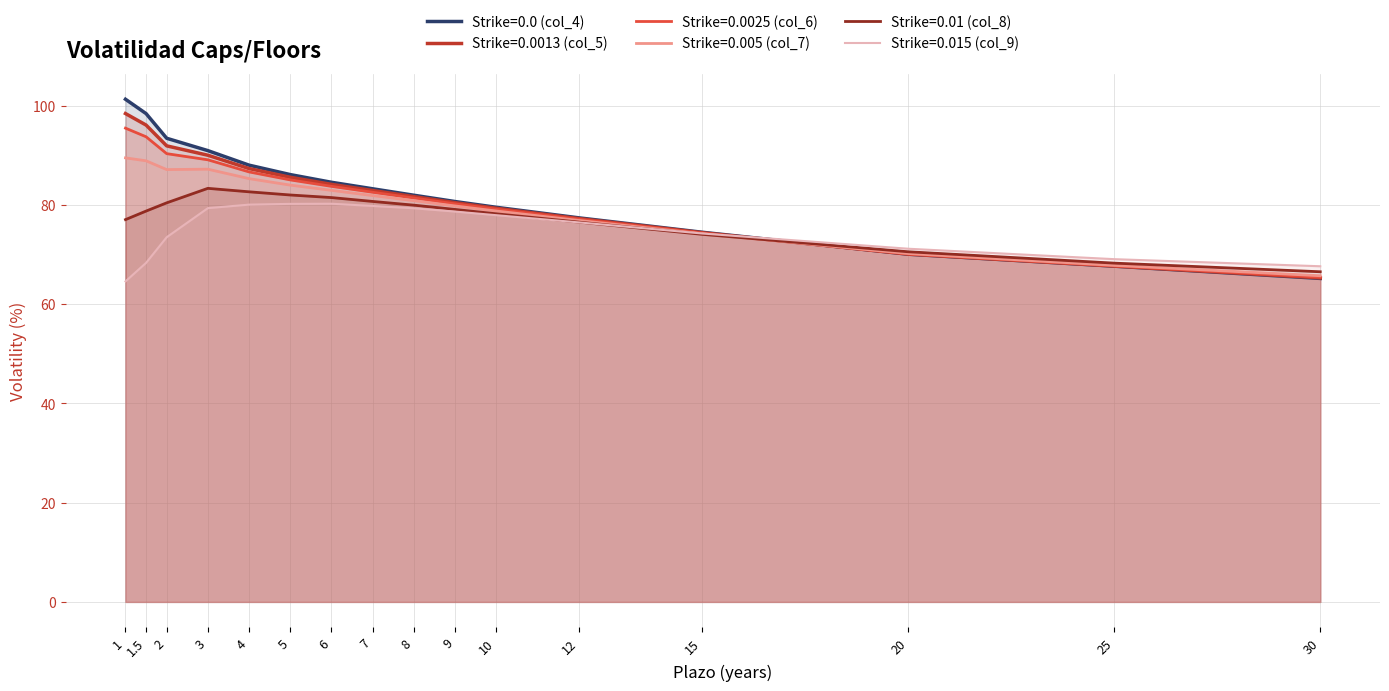

In Strike=0.005 (col_7), how many points are higher than both neighbors (excluding endpoints)?

1